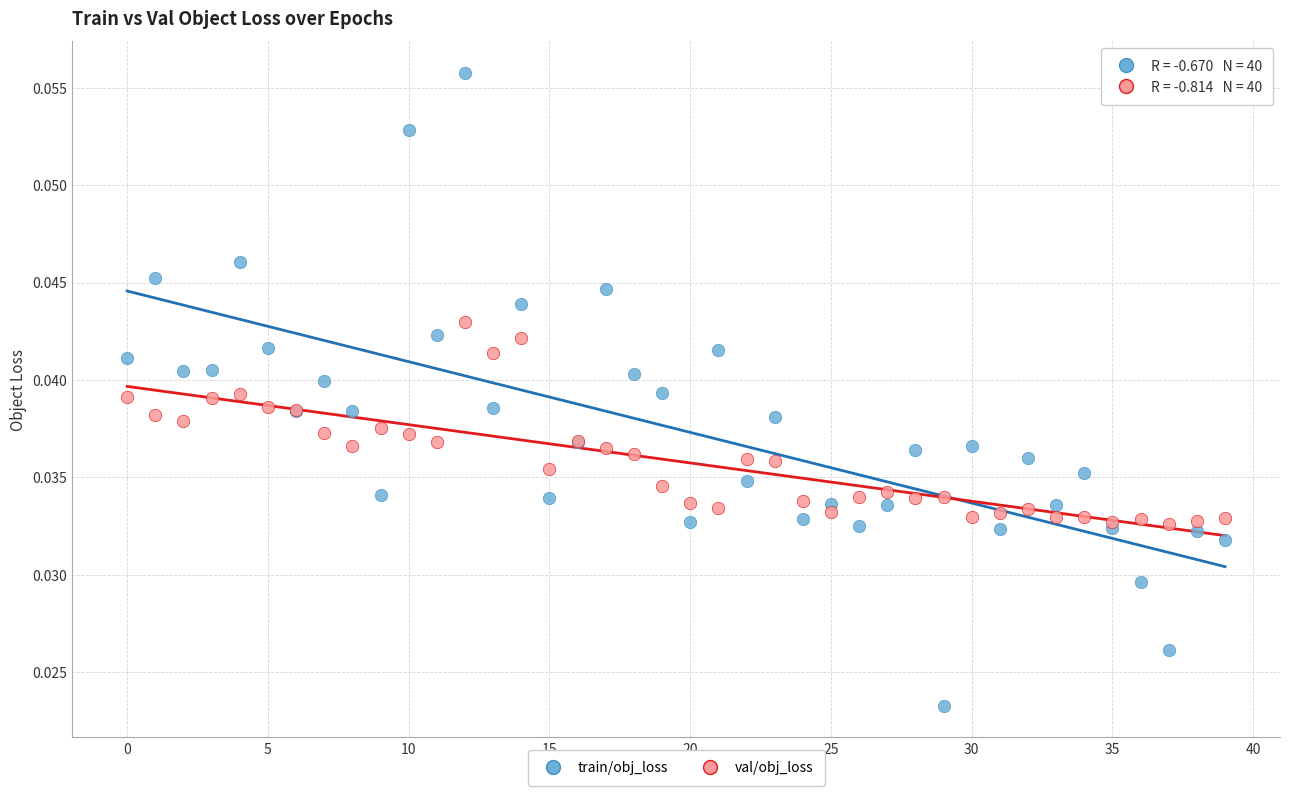

Which series reaches the maximum Y coordinate?

train/obj_loss